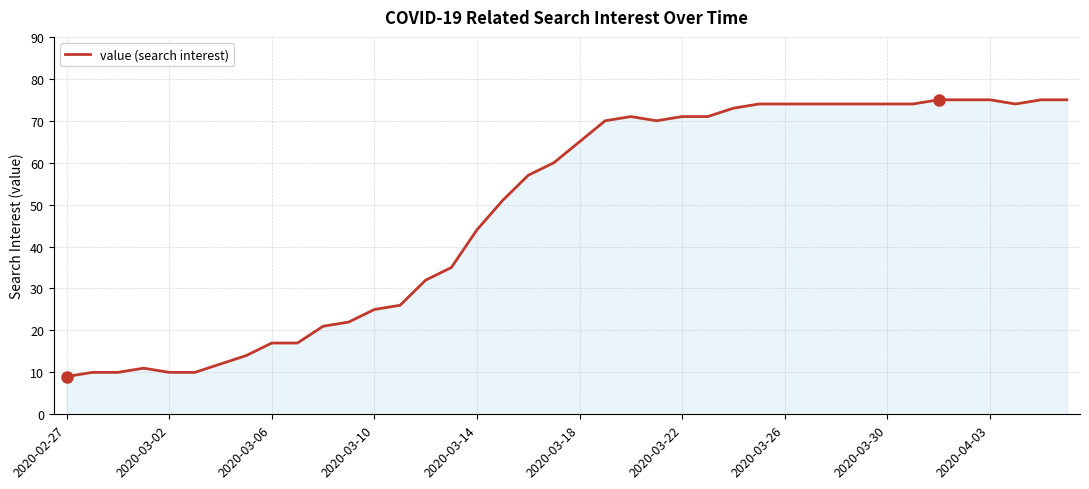

What is the greatest value displayed?

75